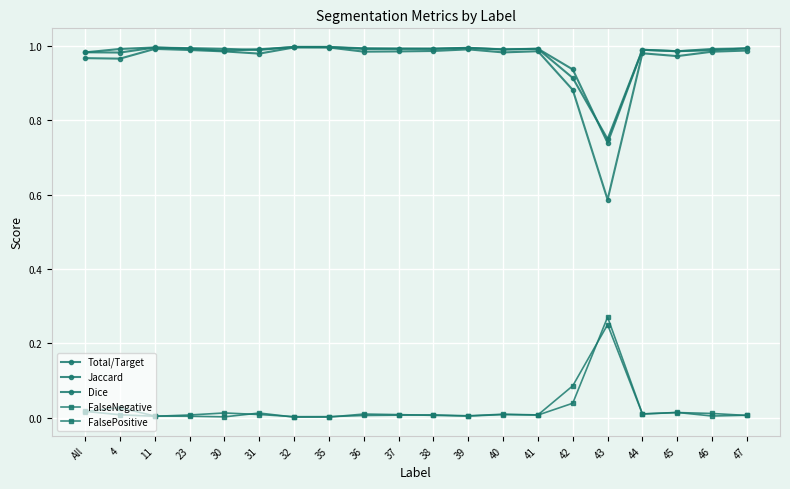

Is it true that FalseNegative equals 0.1 at 42?

True